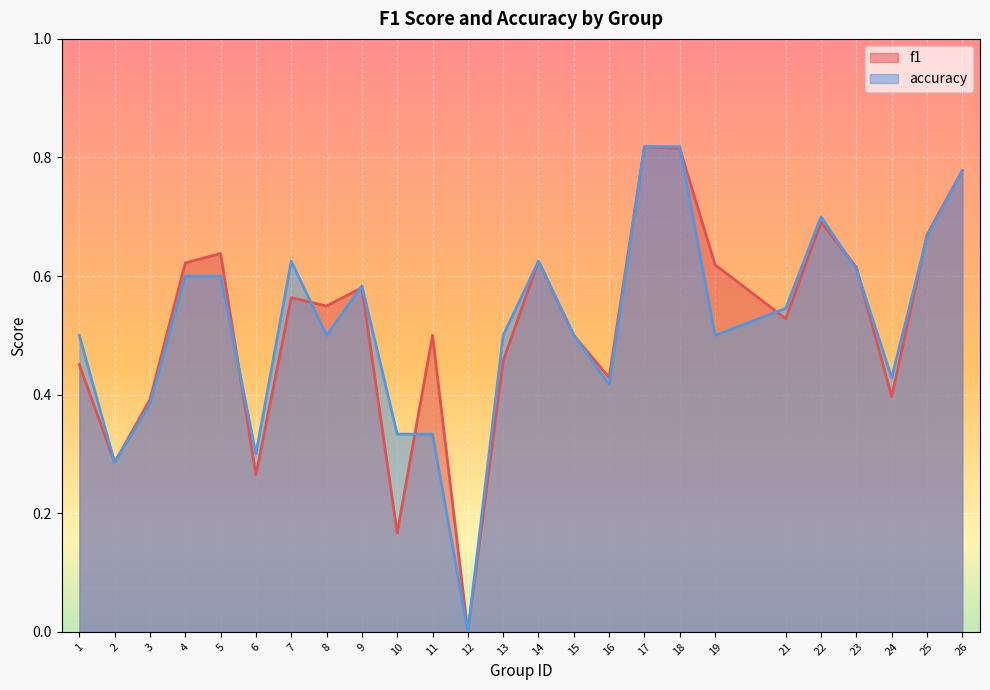

How many accuracy values are between 0 and 1?

25